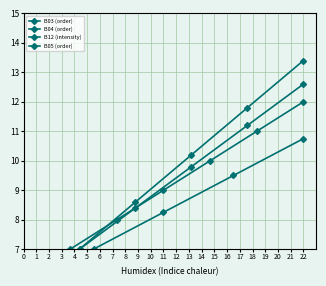

Is this an area chart (filled region under the line)?

No